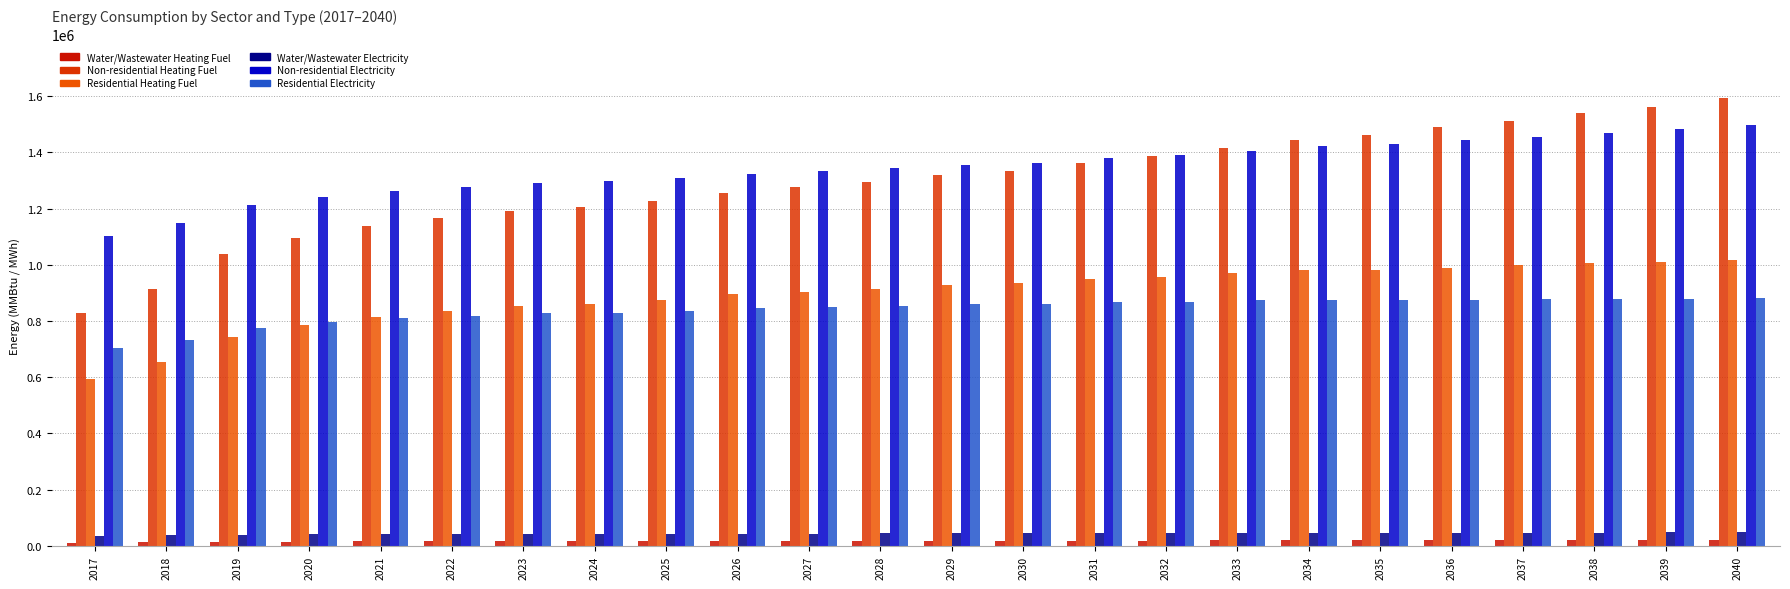

Does the chart contain stacked bars?

No